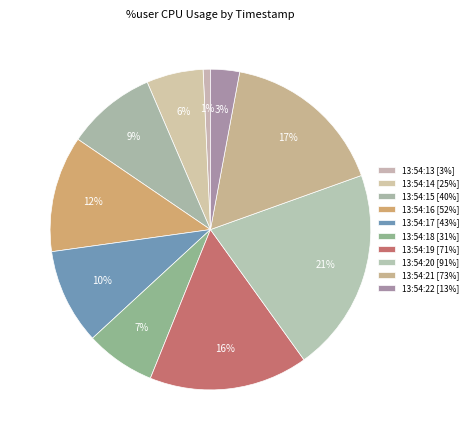

How many segments does this pie chart have?

10